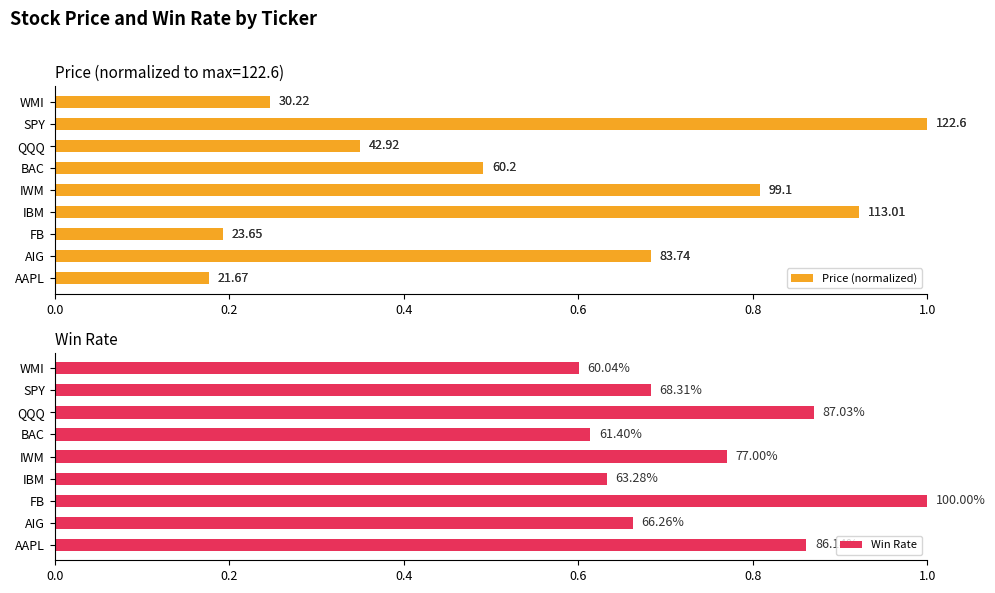

The Price (normalized) series shows 0.2 at FB. True or false?

True